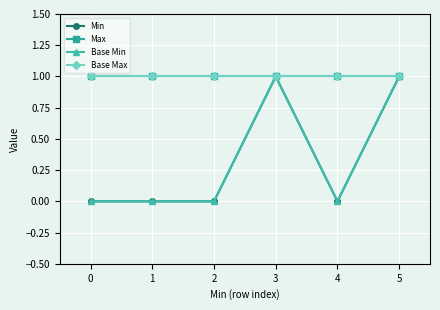

What is the sum of the Base Min values at 4 and 3?

1